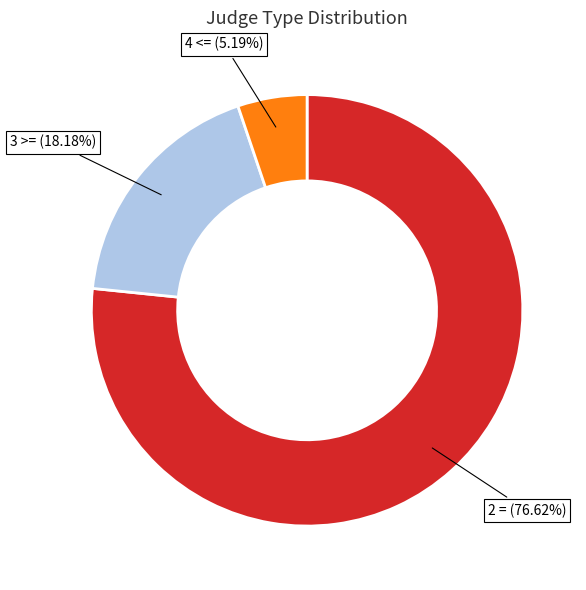

Is there a majority slice in this chart?

Yes